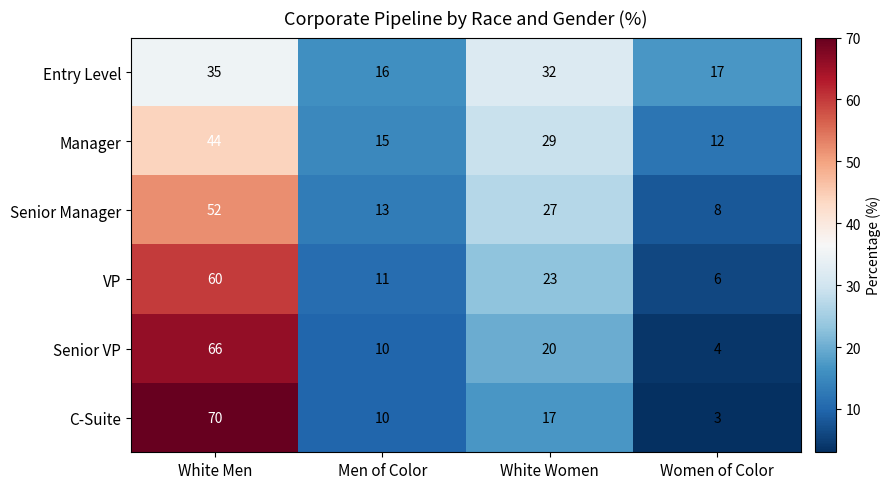

Rank the series at White Men from highest to lowest value.

C-Suite, Senior VP, VP, Senior Manager, Manager, Entry Level